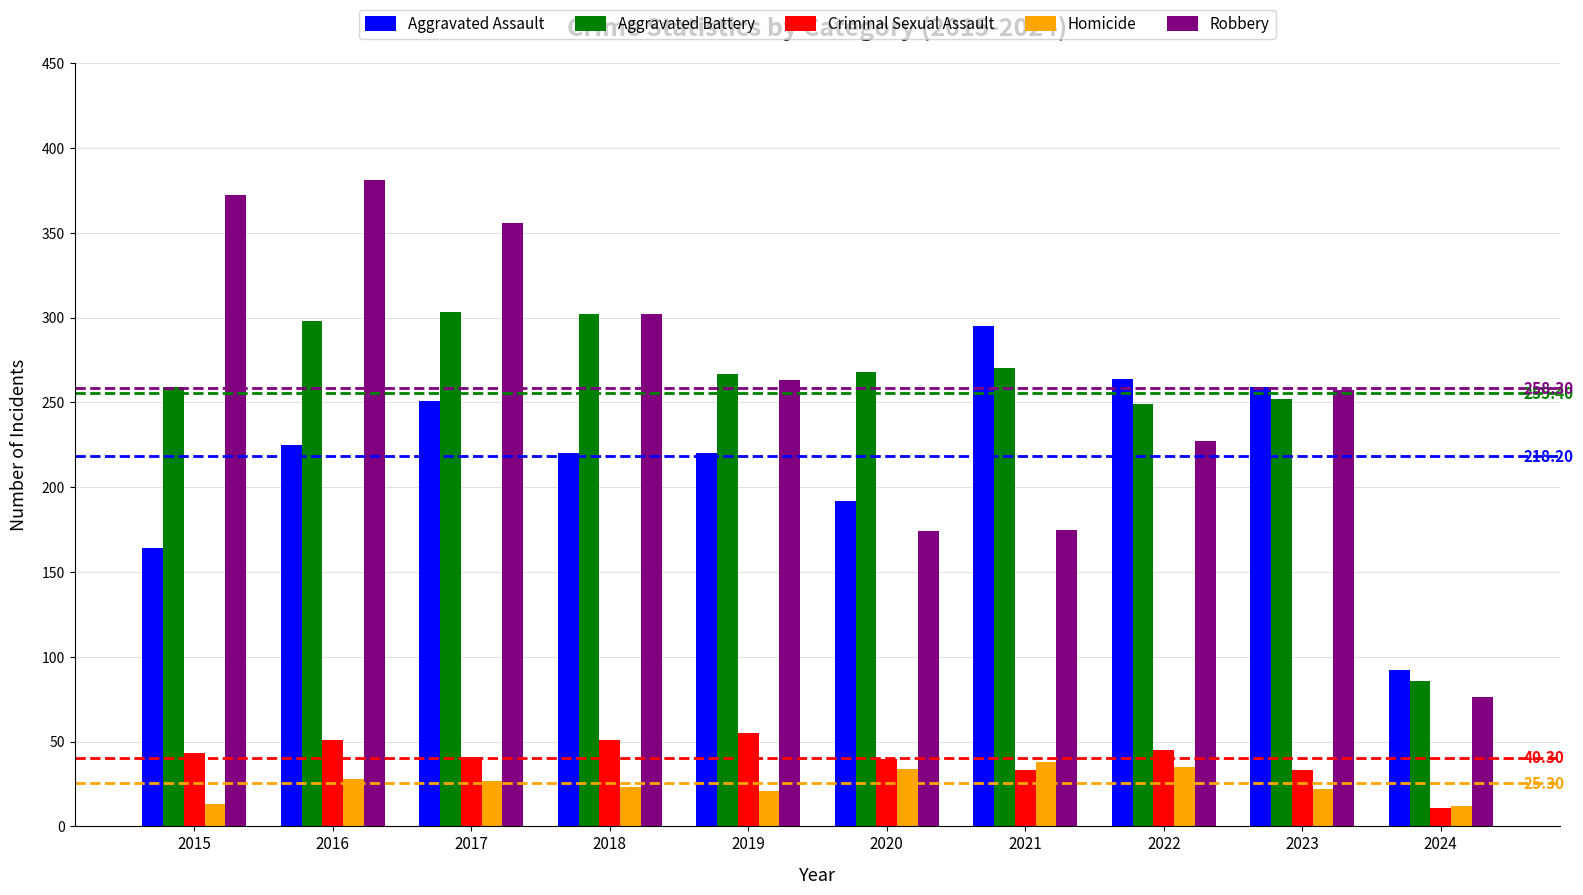

Rank the series at 2022 from highest to lowest value.

Aggravated Assault, Aggravated Battery, Robbery, Criminal Sexual Assault, Homicide